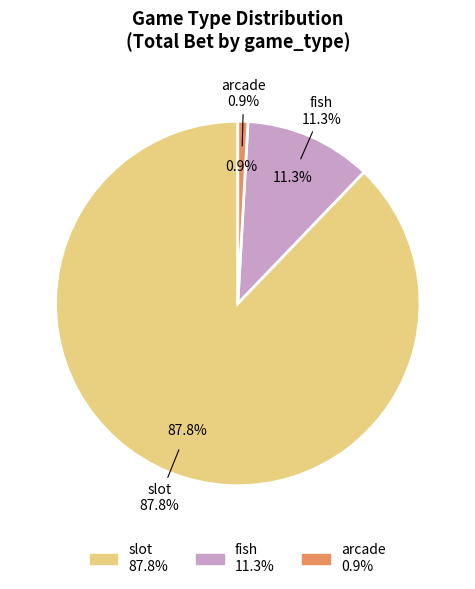

Is arcade the majority of the pie?

No